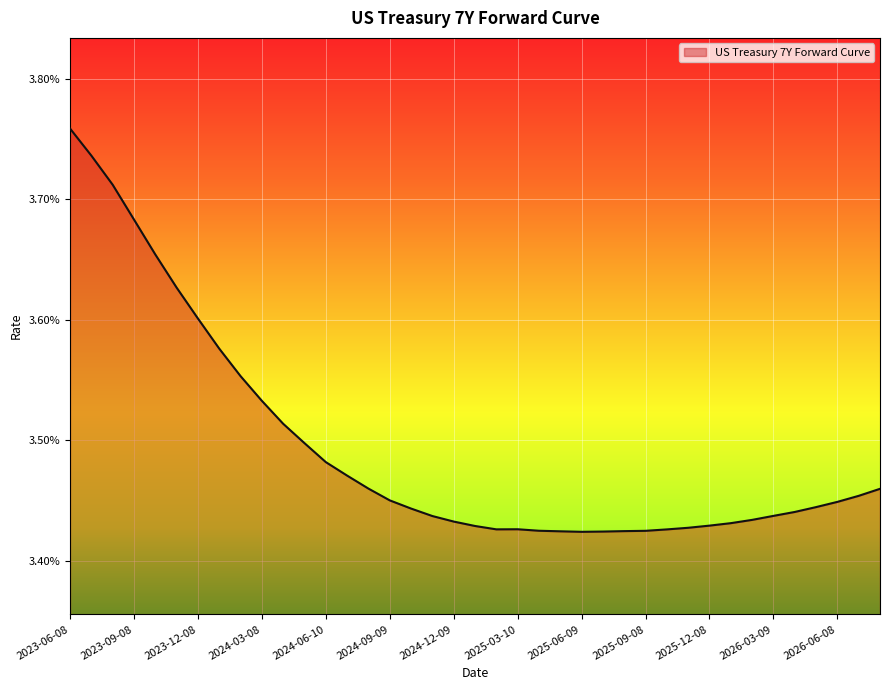

Where is the first local maximum?

2025-03-10